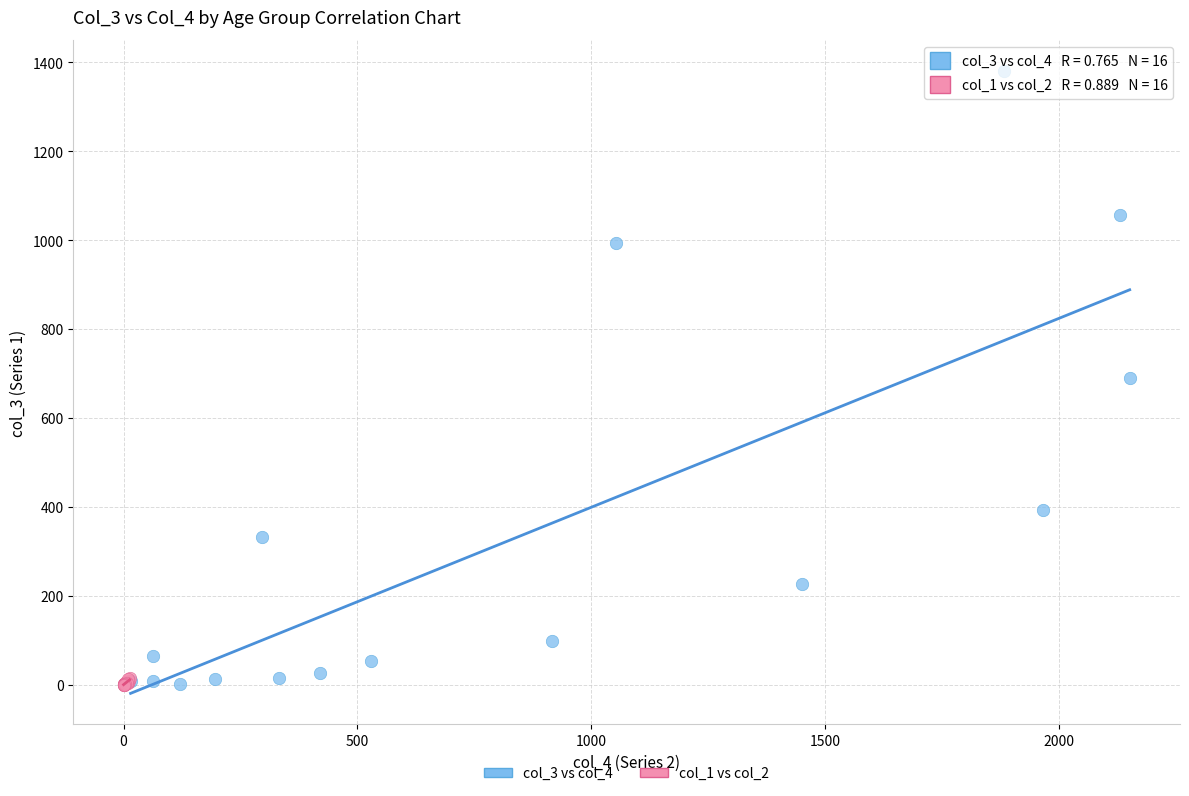

Which series has the largest Y range (max minus min)?

col_3 vs col_4